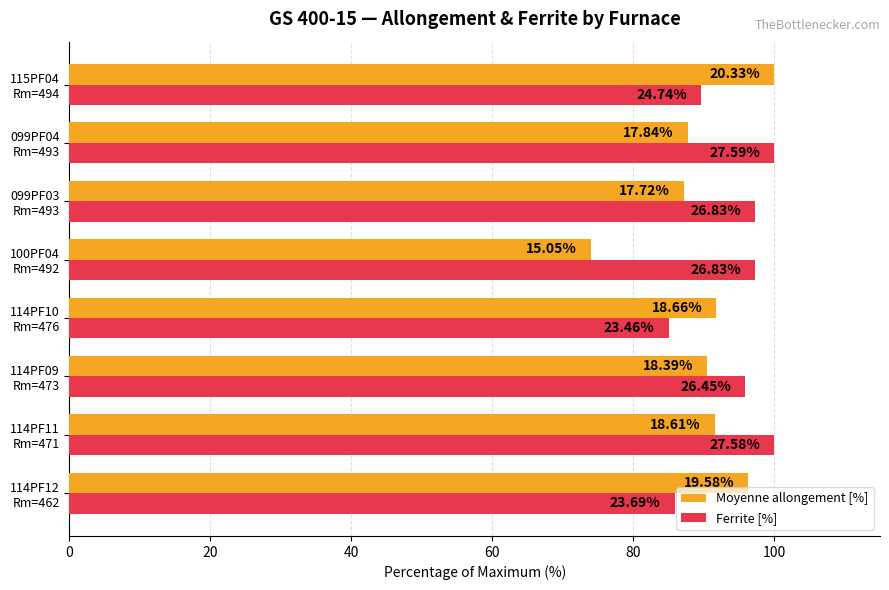

Which series has the largest total across all categories?

Ferrite [%]